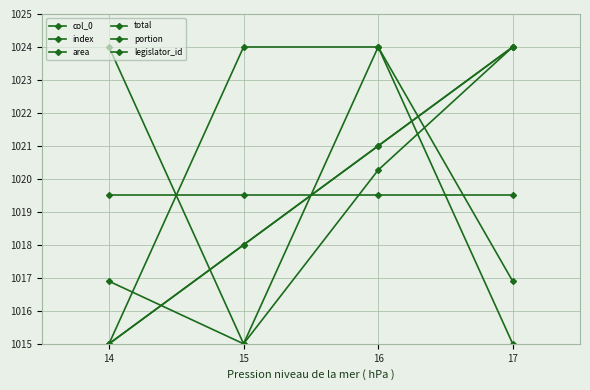

Which label corresponds to the largest value in the chart?

17